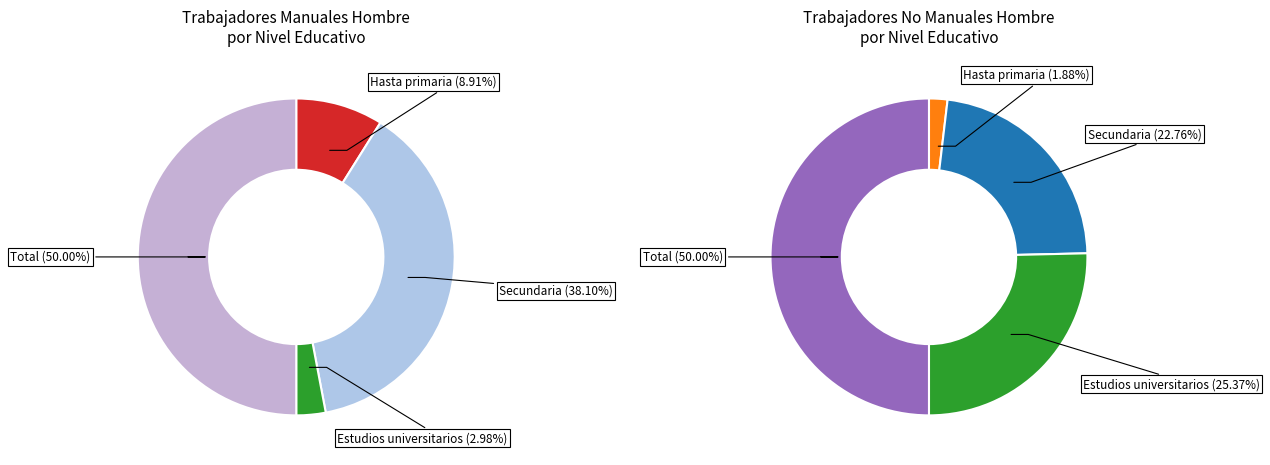

Is it true that Total is 50% of the pie?

True